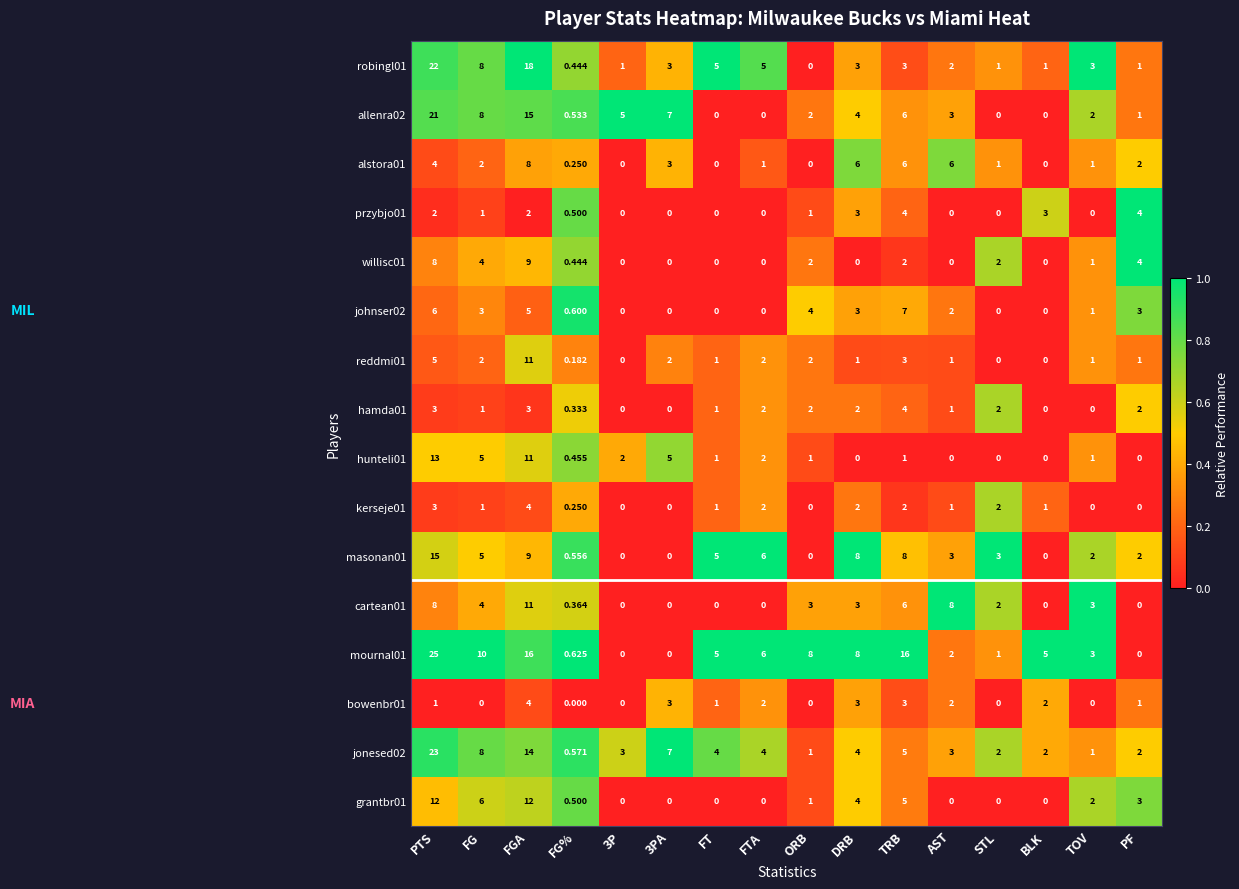

At which category does the chart reach its peak across all series?

PTS